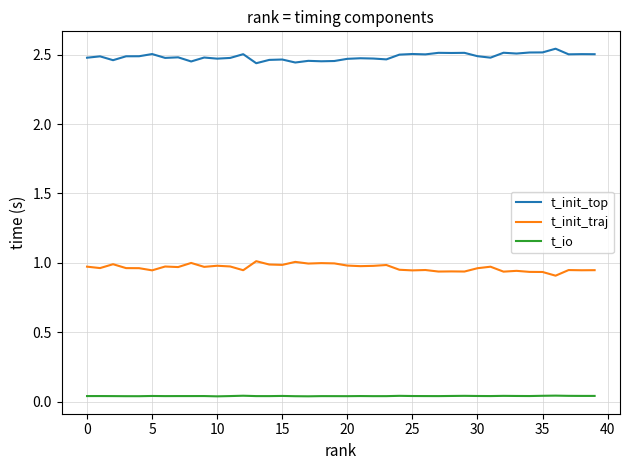

Rank the series by their maximum value, from lowest to highest.

t_io, t_init_traj, t_init_top